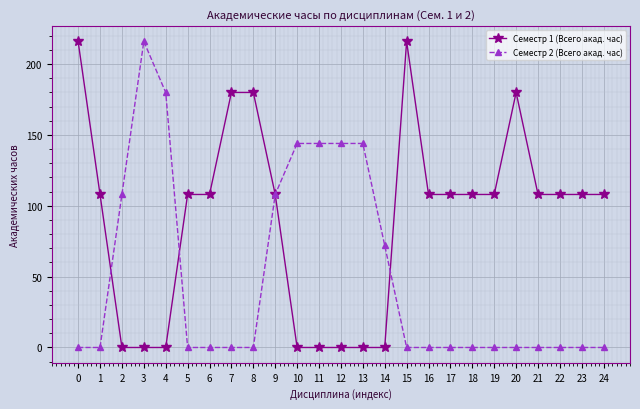

How many series are shown in this chart?

2